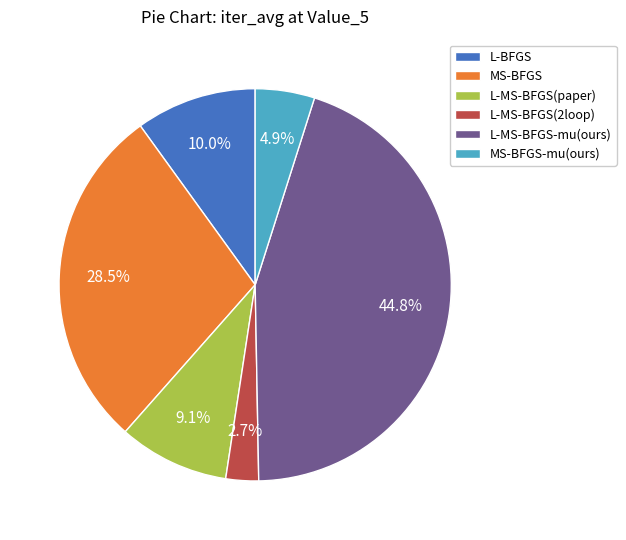

Is there any slice that represents more than half of the pie?

No